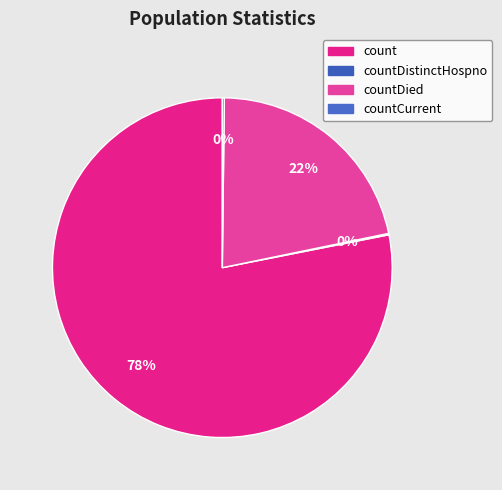

Which category has the smallest portion of the pie?

countDistinctHospno